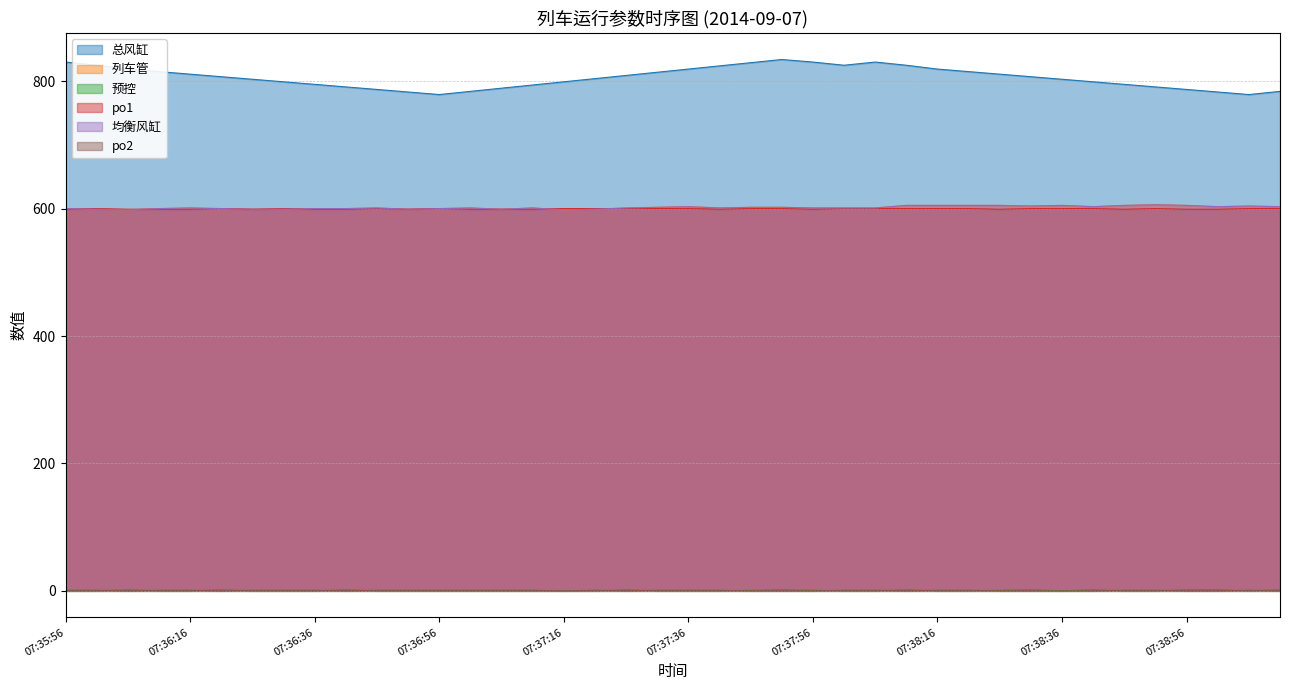

How many interior local valleys does the 预控 series have?

2